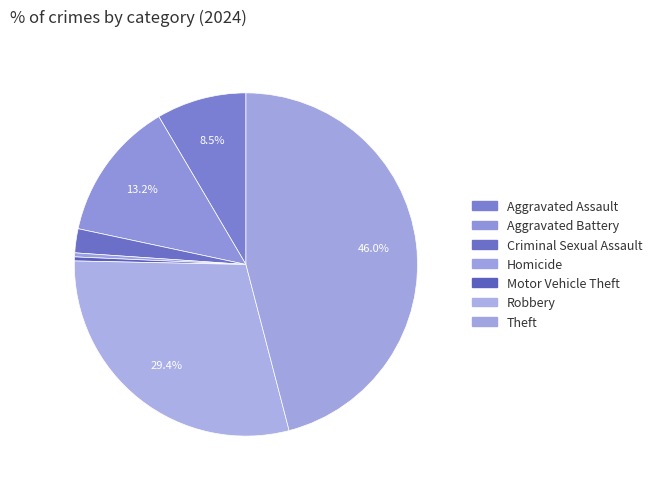

What is the largest slice in the pie chart?

Theft